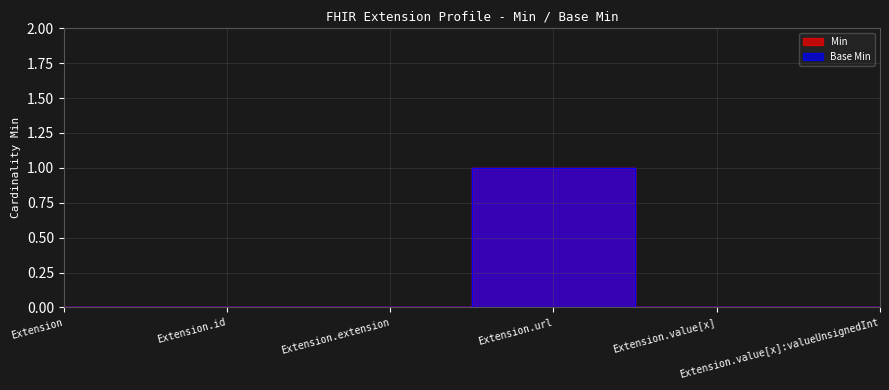

Reading left to right, transcribe all the data shown in this chart.

Min: Extension=0	Extension.id=0	Extension.extension=0	Extension.url=1	Extension.value[x]=0	Extension.value[x]:valueUnsignedInt=0
Base Min: Extension=0	Extension.id=0	Extension.extension=0	Extension.url=1	Extension.value[x]=0	Extension.value[x]:valueUnsignedInt=0